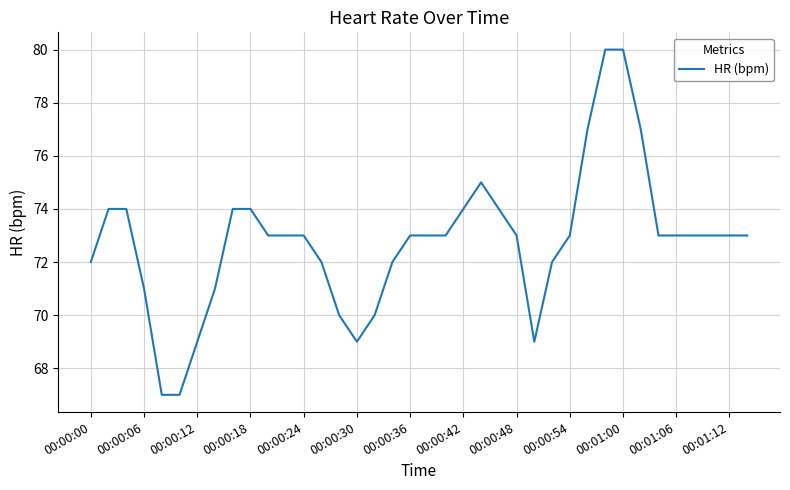

What is the sum of all values?

2766